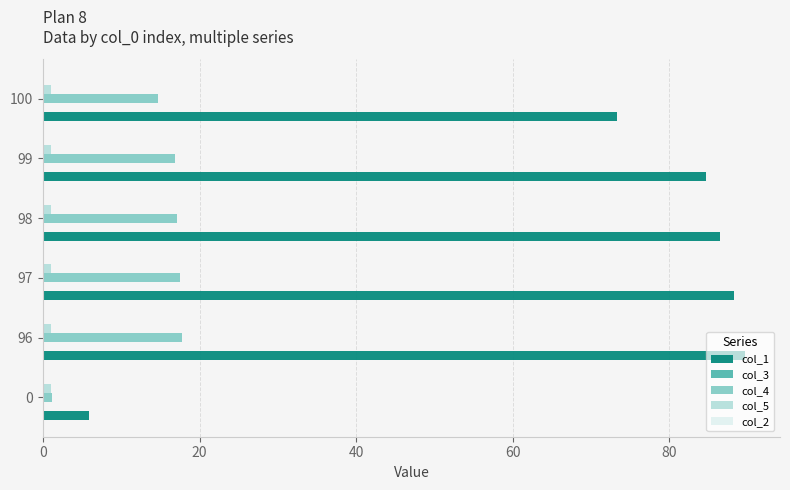

The col_1 series shows 39.4 at 99. True or false?

False